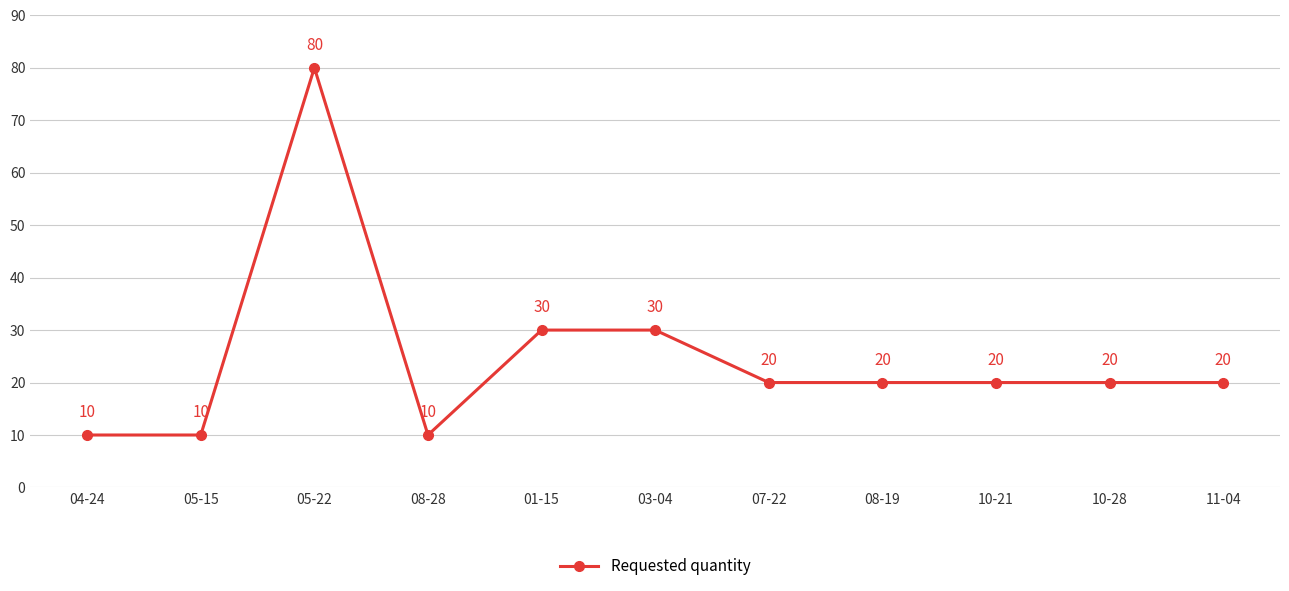

What is the difference between the maximum and minimum values?

70